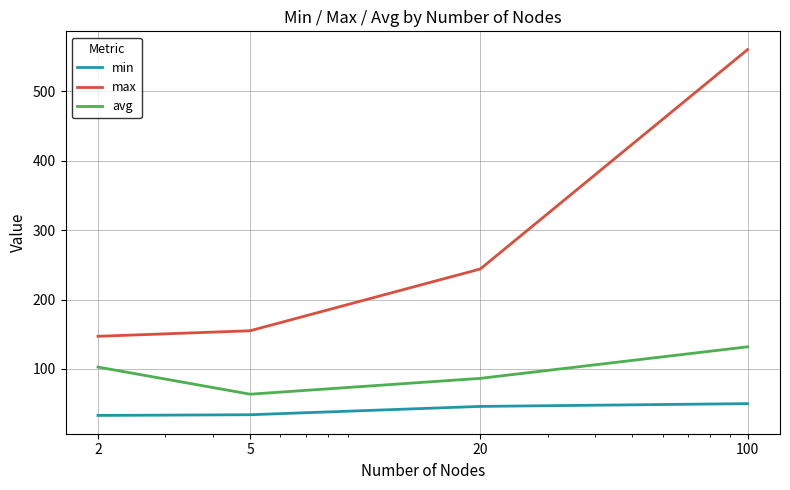

Which series has the largest total across all categories?

max